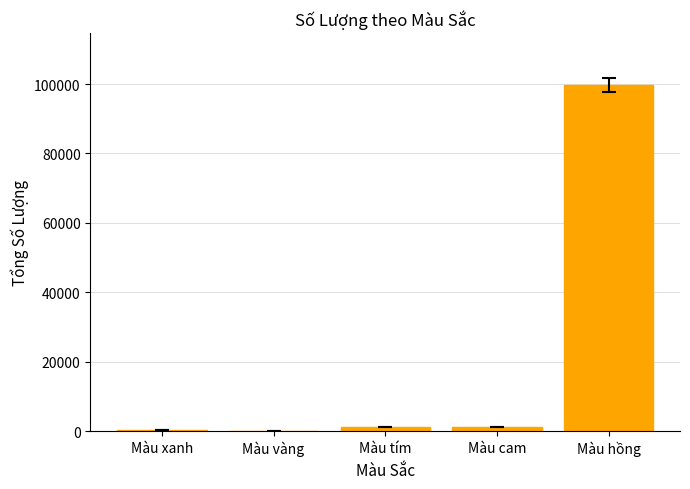

The value at Màu hồng is 169906. True or false?

False